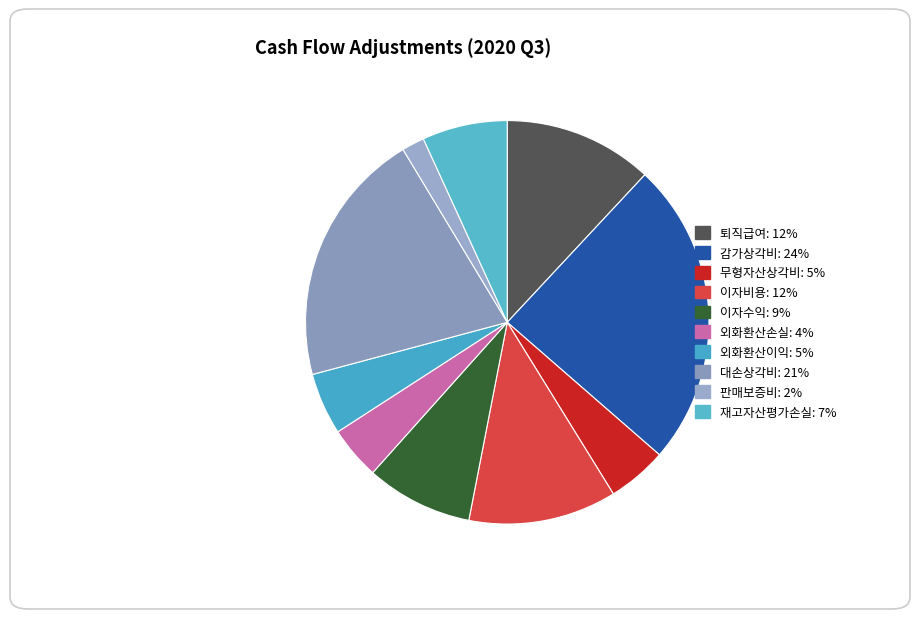

Is it true that 외화환산손실 is 4% of the pie?

True